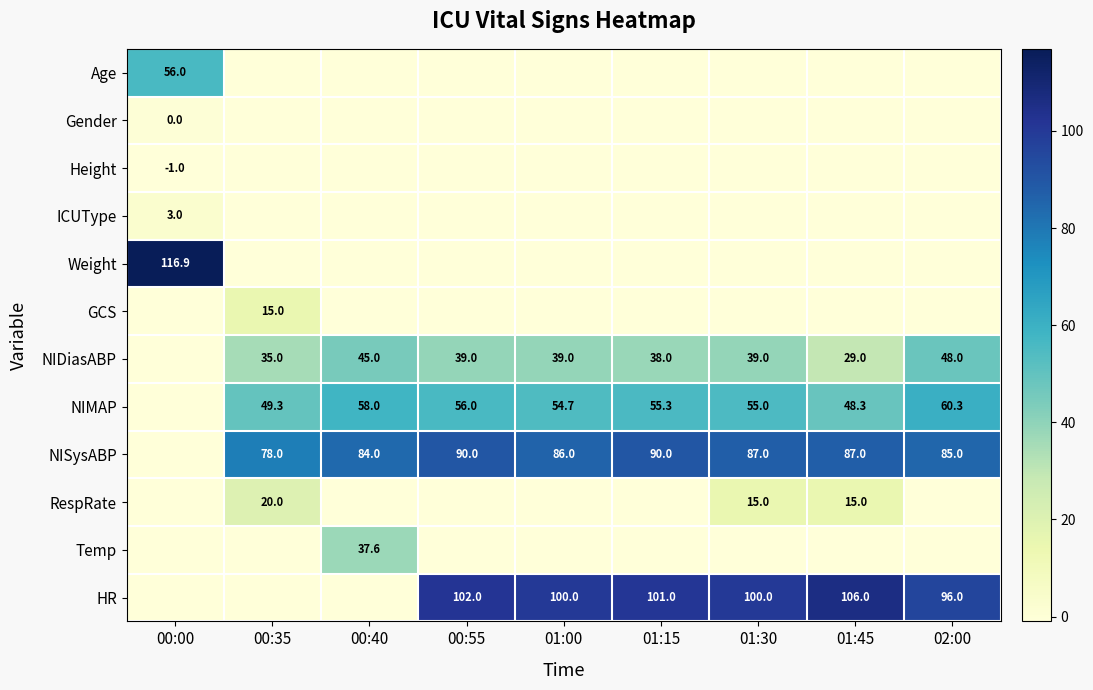

True or false: NISysABP has a value of 28.0 at 02:00.

False